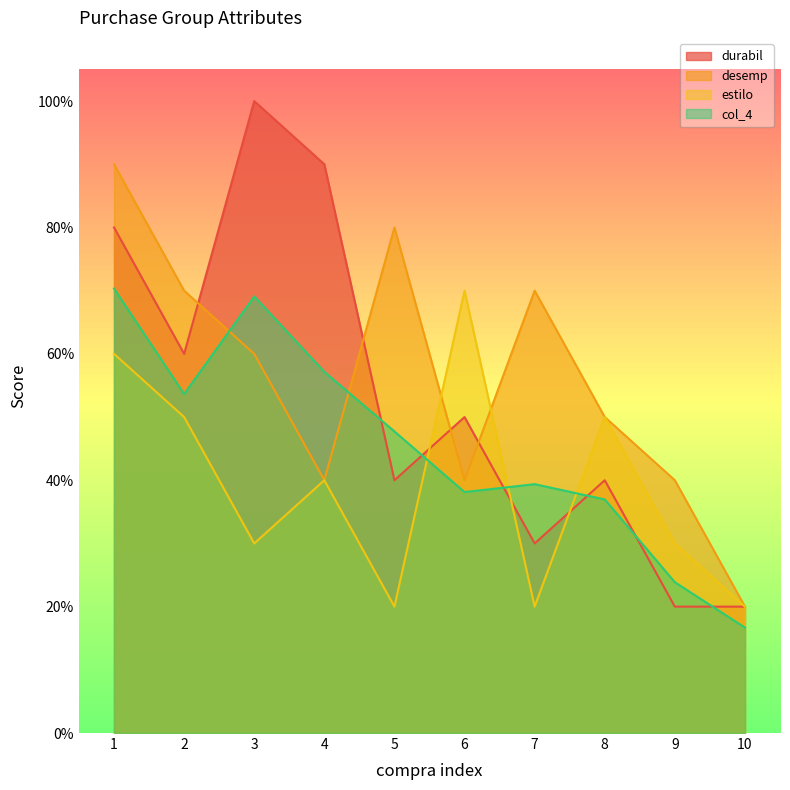

How many times do durabil and estilo cross each other?

3